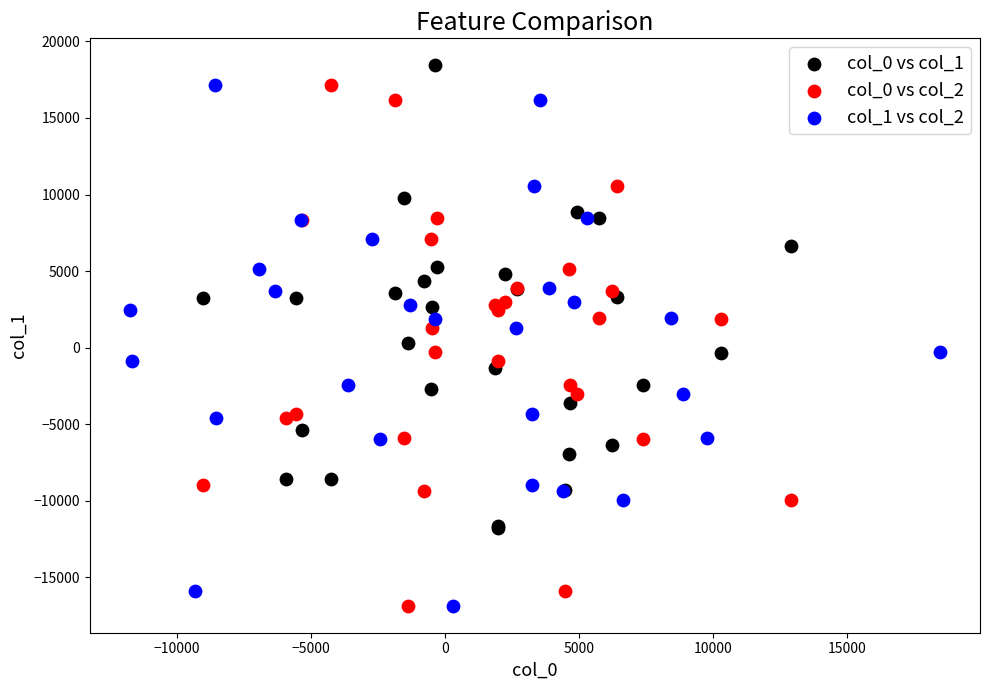

Which series reaches the maximum Y coordinate?

col_0 vs col_1